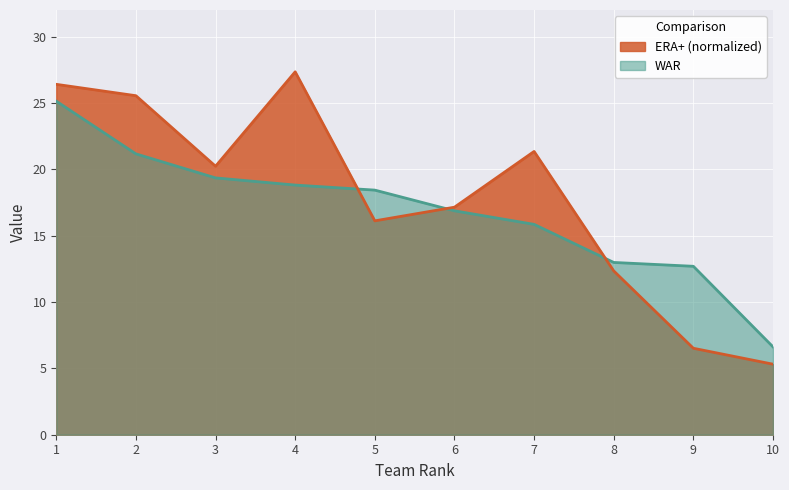

Rank the series at 6 from highest to lowest value.

ERA+ (normalized), WAR